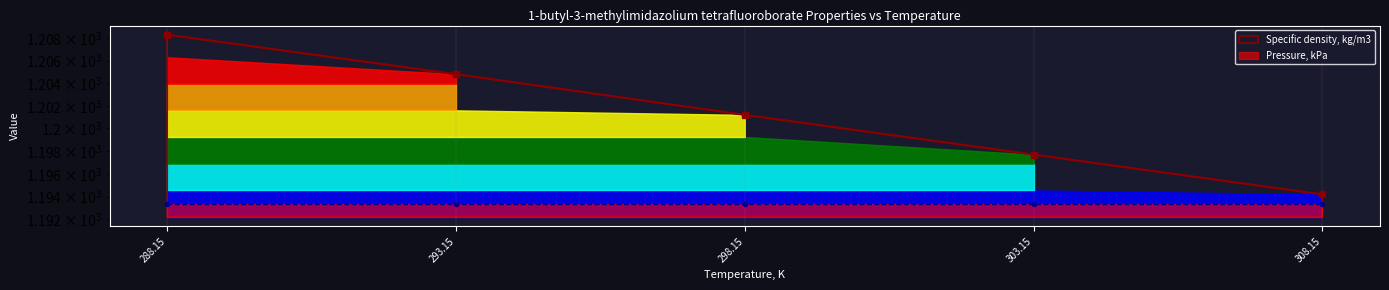

Between 293.15 and 303.15, which is larger?

293.15